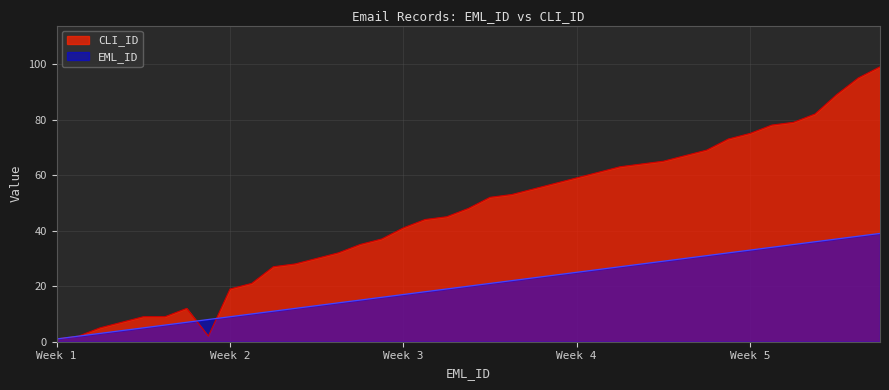

What is the greatest value displayed?

99